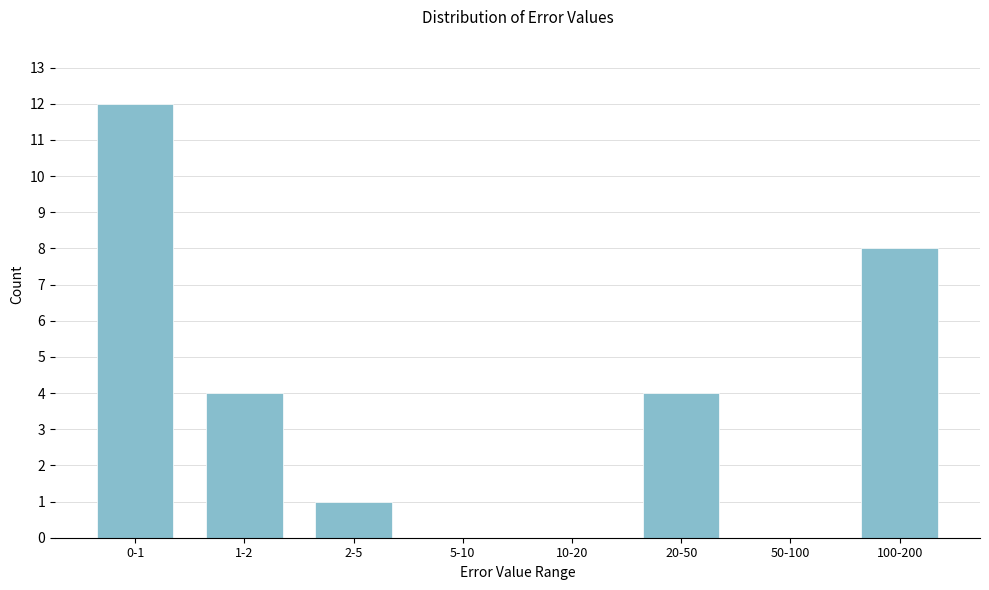

Reading left to right, list all the values displayed in this chart.

0-1=12	1-2=4	2-5=1	5-10=0	10-20=0	20-50=4	50-100=0	100-200=8